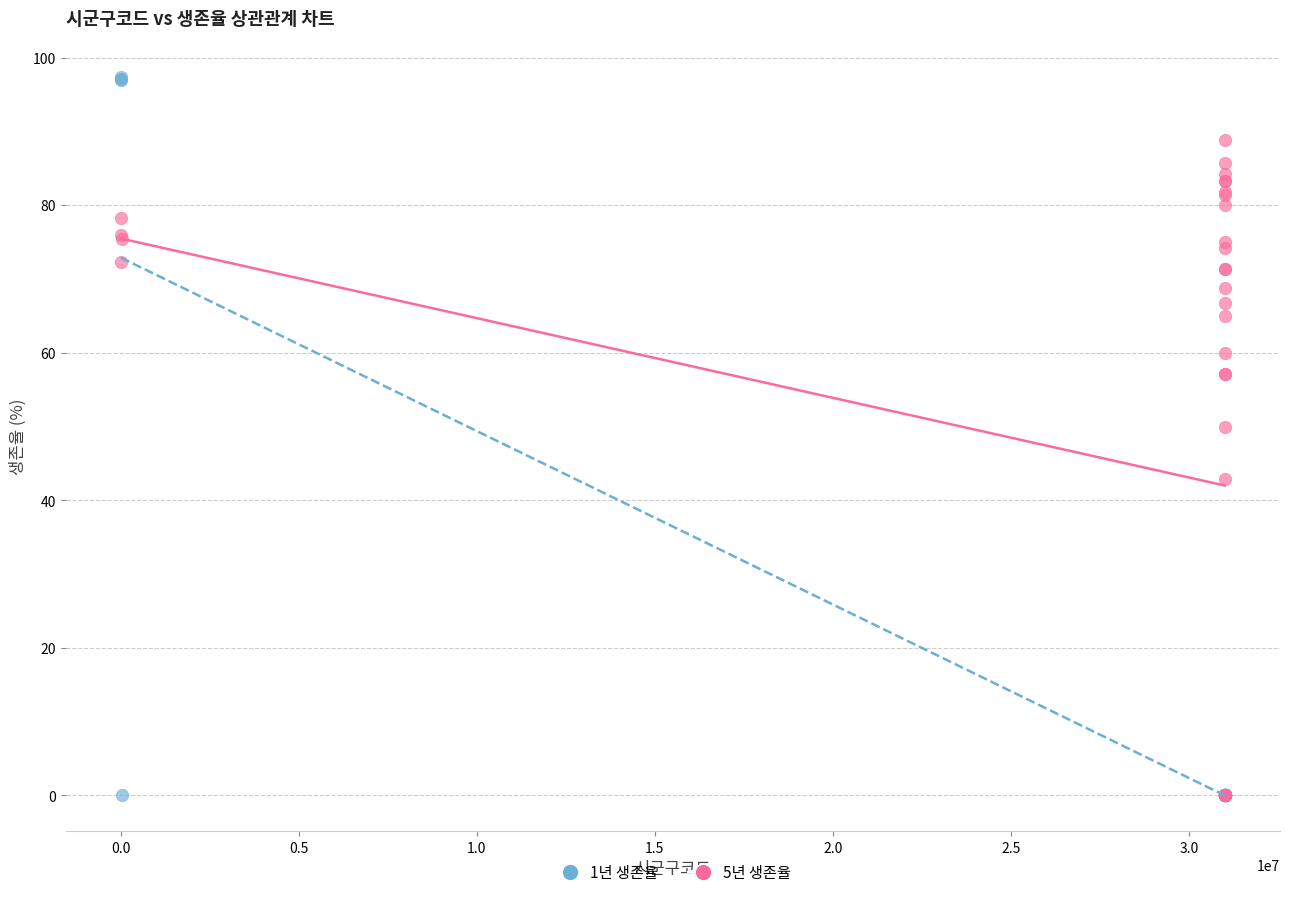

Across all series, what Y value is closest to 48?

50.0